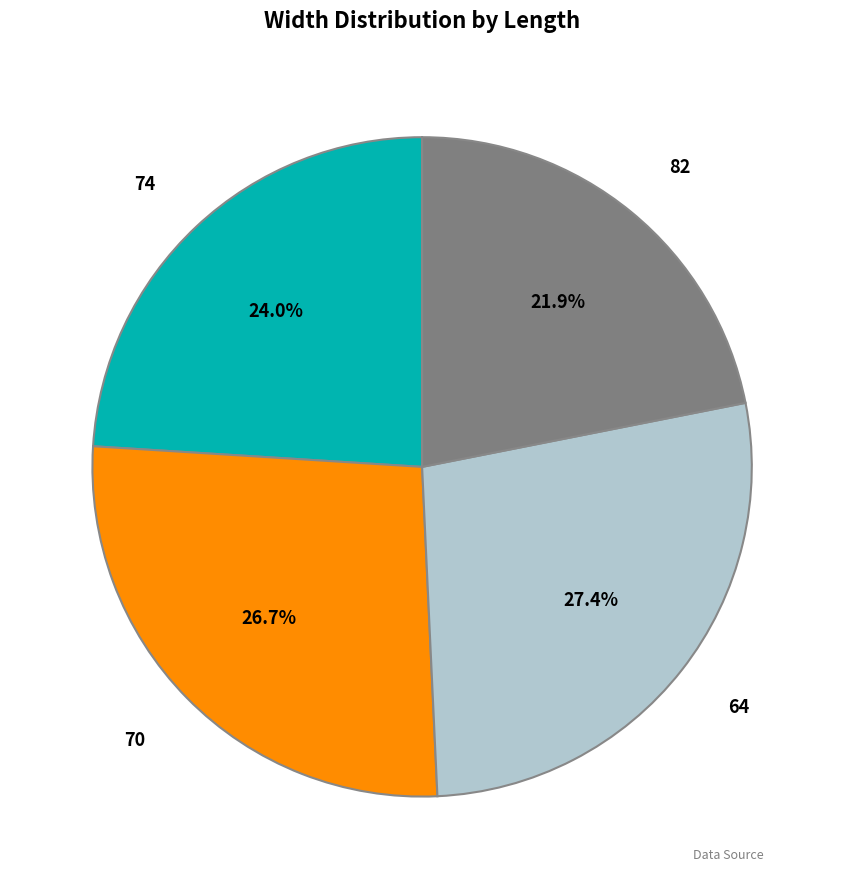

Is 70 the majority of the pie?

No